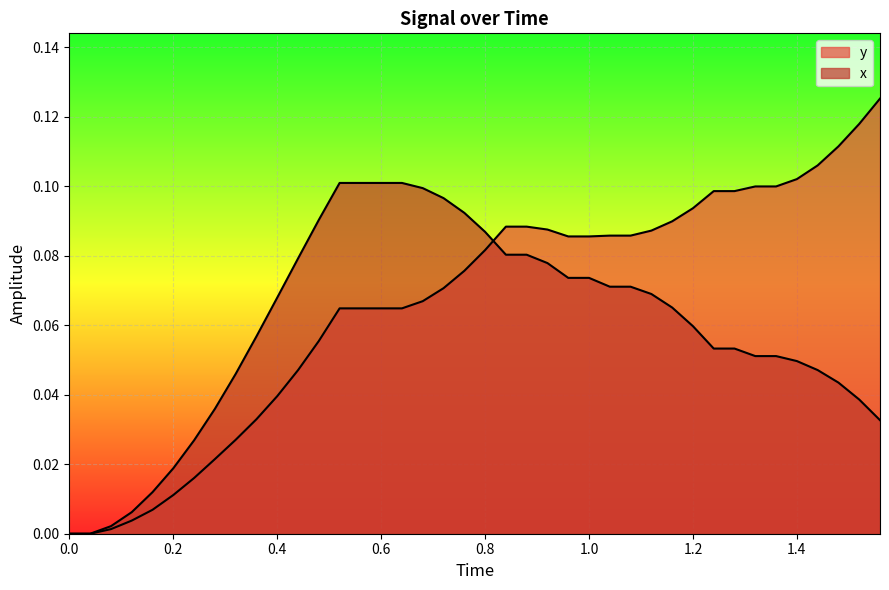

Reading left to right, list all the values displayed in this chart.

x: 0.0	0.0	0.0	0.0	0.0	0.0	0.0	0.0	0.0	0.1	0.1	0.1	0.1	0.1	0.1	0.1	0.1	0.1	0.1	0.1	0.1	0.1	0.1	0.1	0.1	0.1	0.1	0.1	0.1	0.1	0.1	0.1	0.1	0.1	0.1	0.0	0.0	0.0	0.0	0.0
y: 0.0	0.0	0.0	0.0	0.0	0.0	0.0	0.0	0.0	0.0	0.0	0.0	0.1	0.1	0.1	0.1	0.1	0.1	0.1	0.1	0.1	0.1	0.1	0.1	0.1	0.1	0.1	0.1	0.1	0.1	0.1	0.1	0.1	0.1	0.1	0.1	0.1	0.1	0.1	0.1